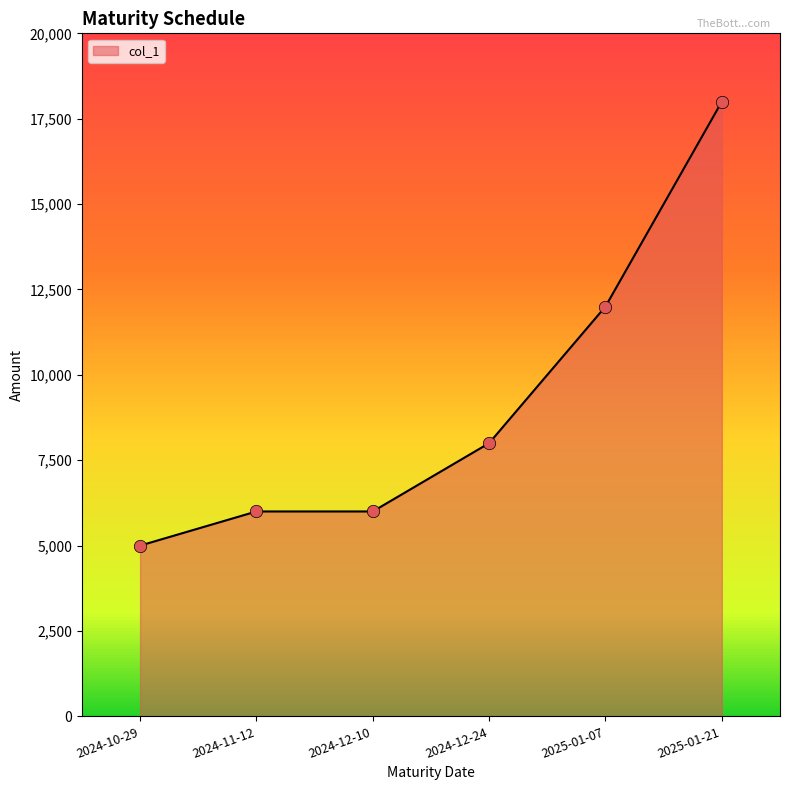

Between 2024-12-10 and 2024-12-24, which is larger?

2024-12-24